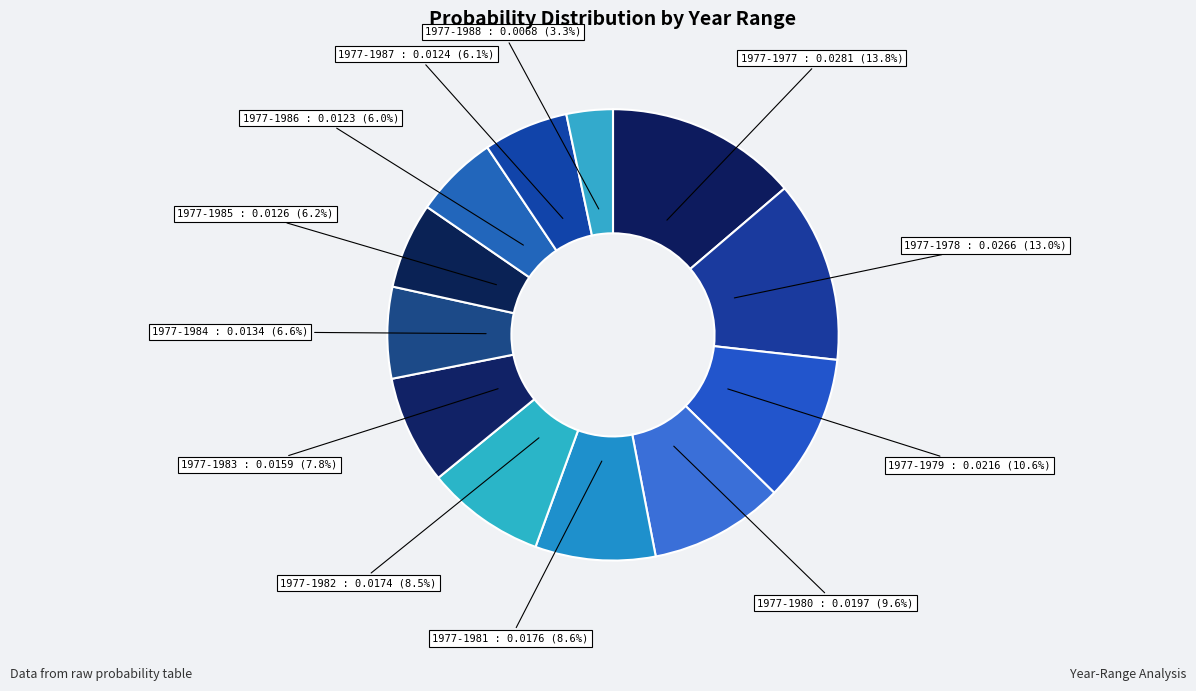

Is there a majority slice in this chart?

No